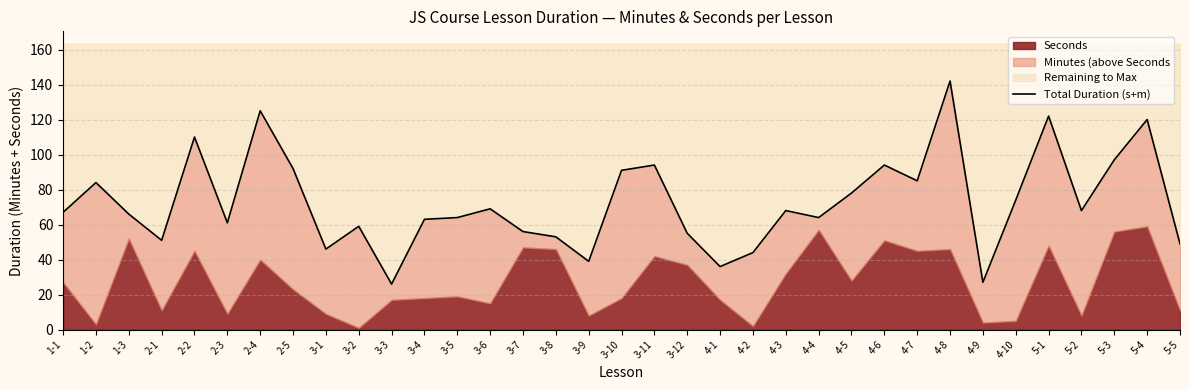

The chart shows a value of 74 at 4-10. True or false?

True